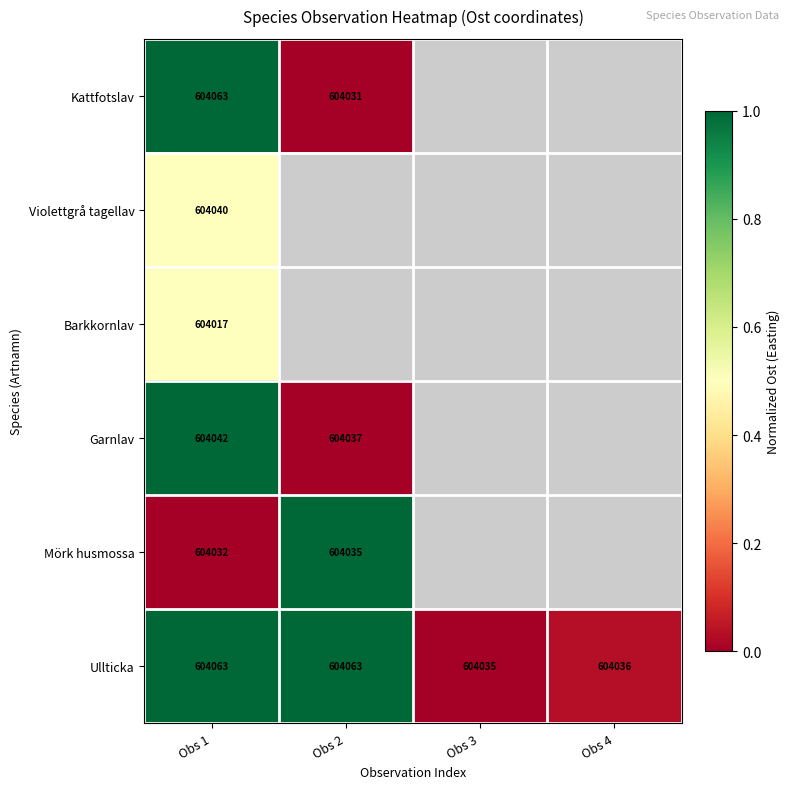

Is the value of Ullticka at Obs 2 greater than the value of Violettgrå tagellav at Obs 1?

Yes